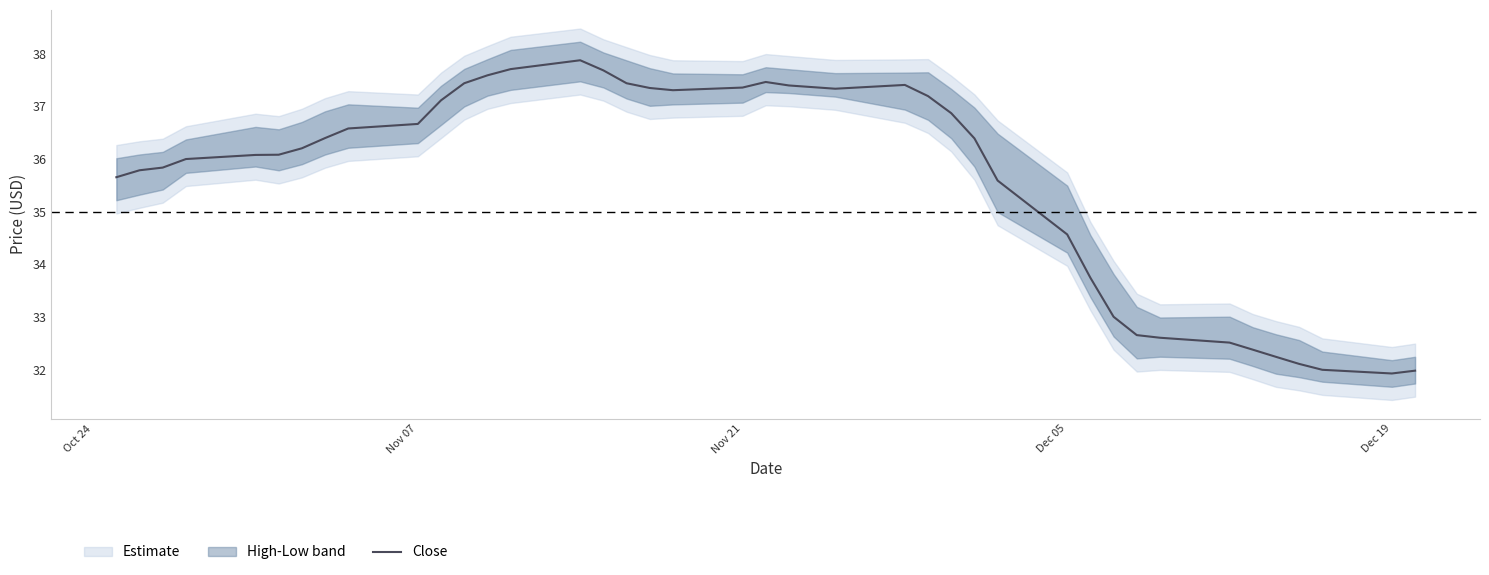

True or false: Close has a value of 48.7 at Nov 07.

False